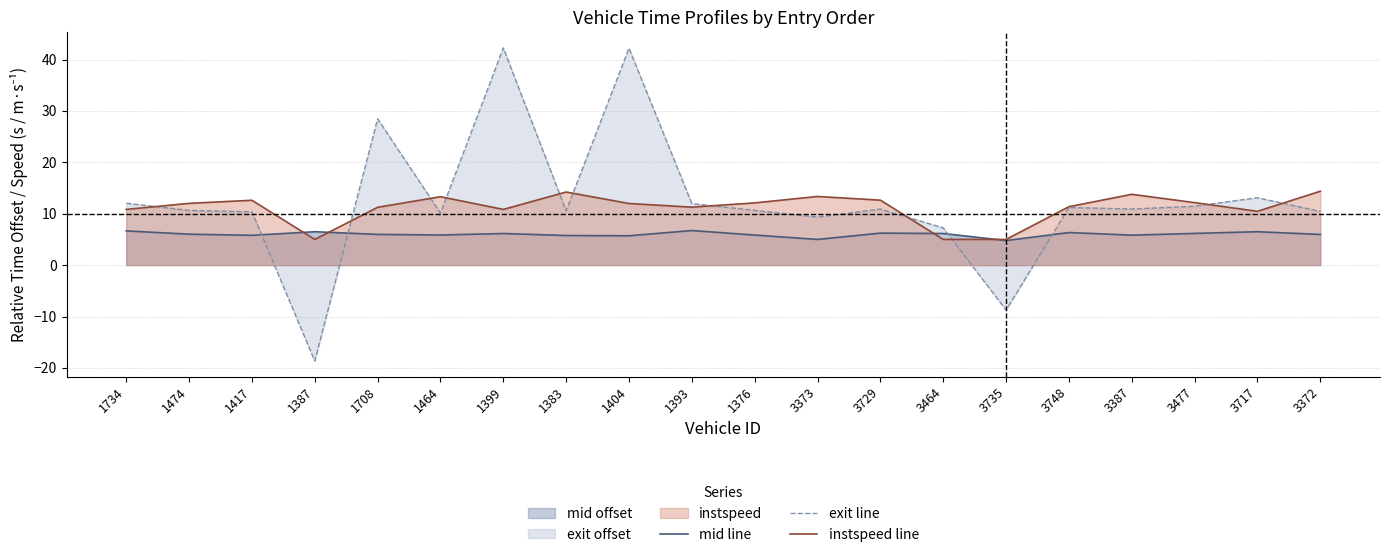

Which series has the widest spread of values?

exit line